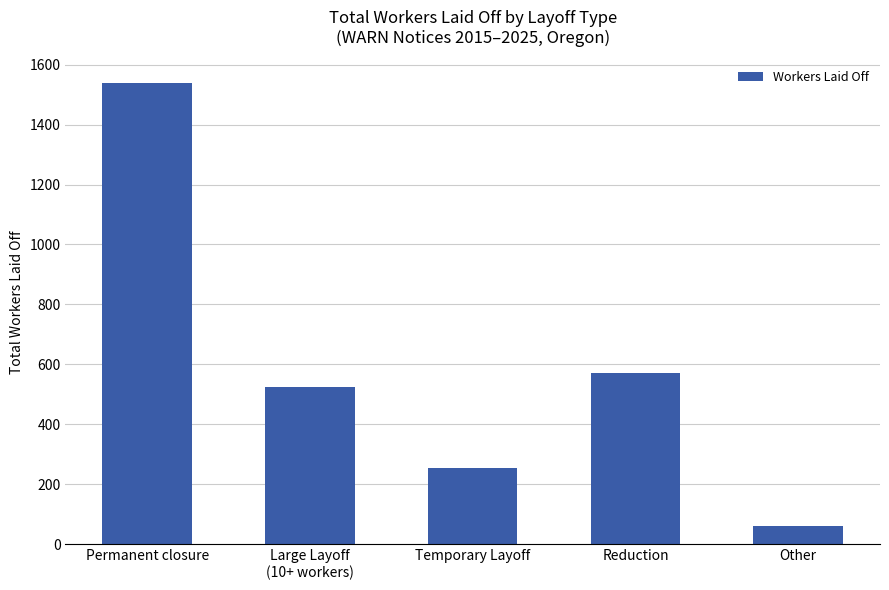

How many categories are shown in the chart?

5